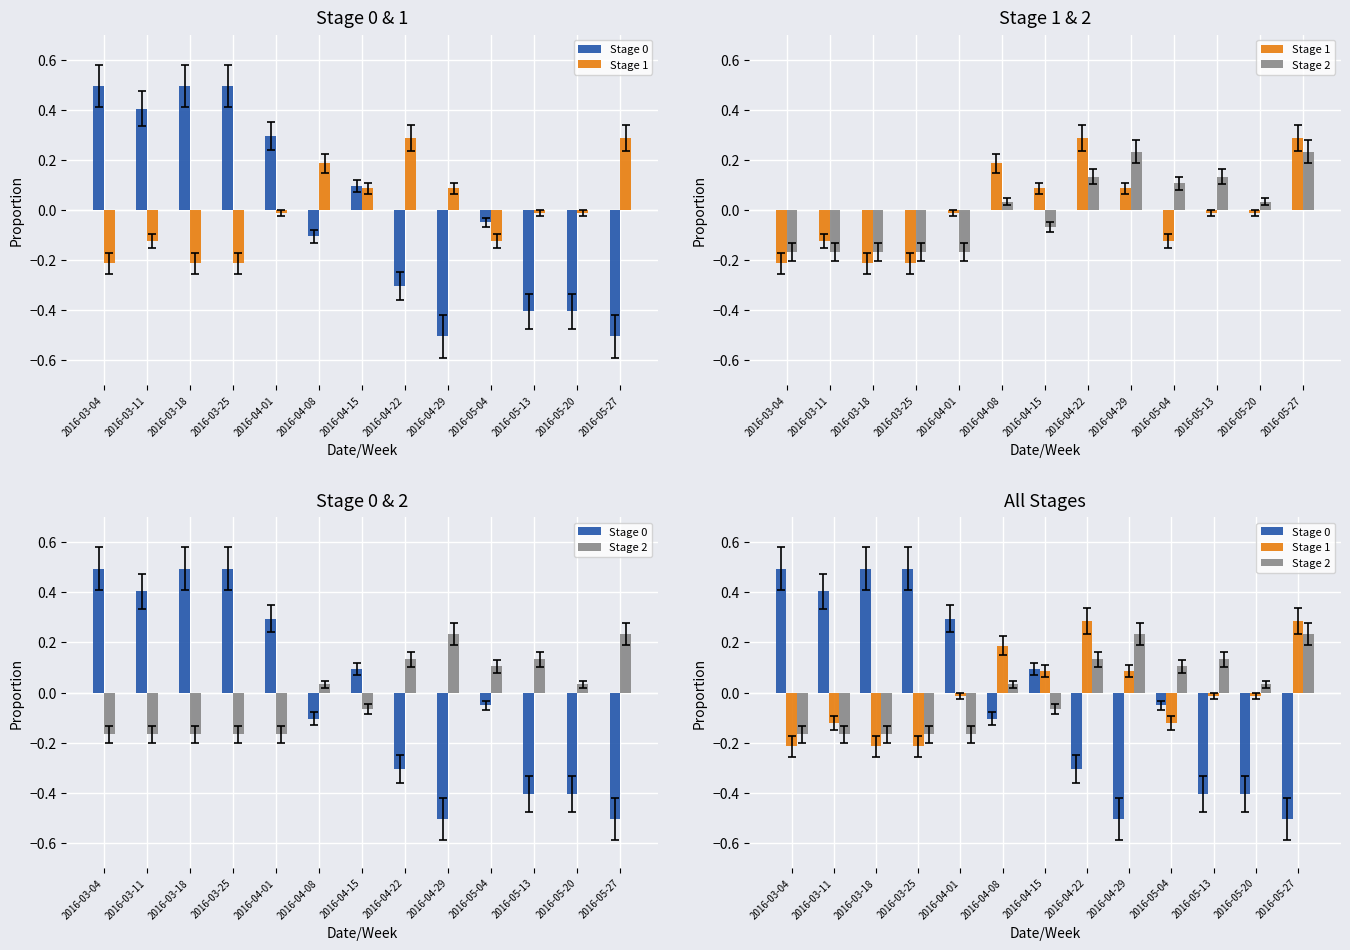

Which category has the lowest value in the Stage 2 series?

2016-03-04